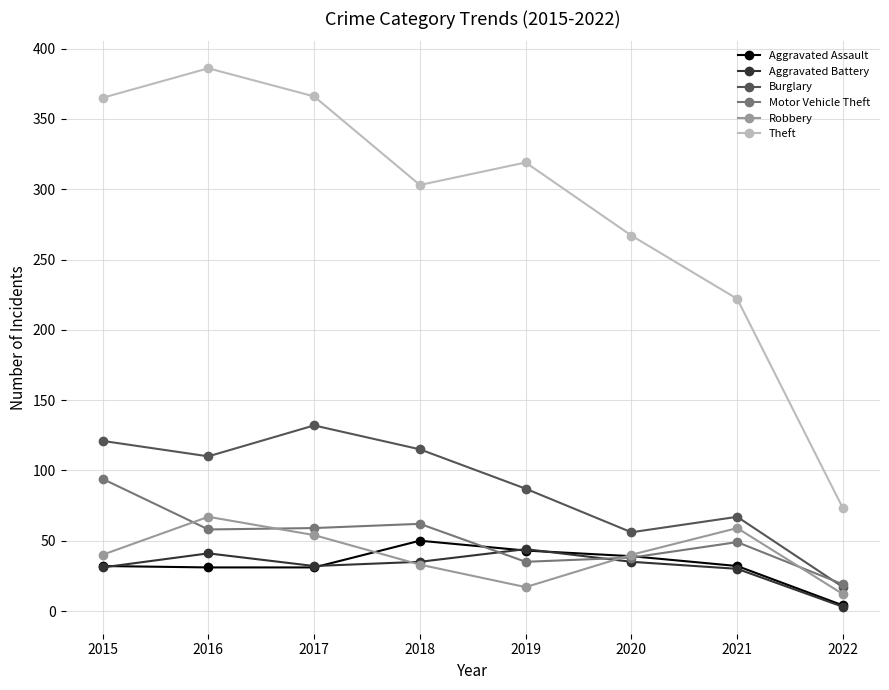

In Aggravated Battery, how many points are lower than both neighbors (excluding endpoints)?

1